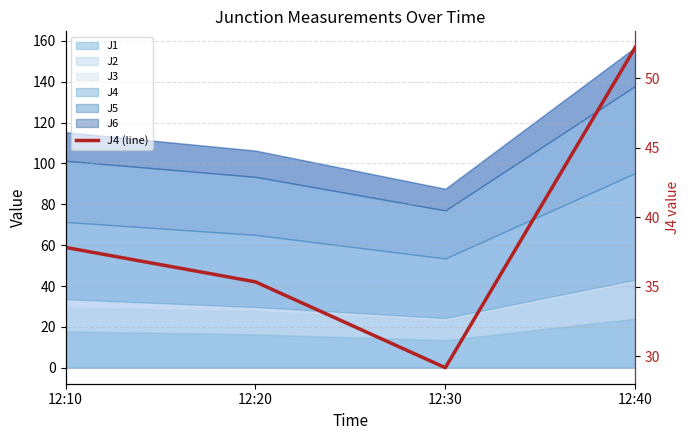

Does the chart display data point markers on the line(s)?

No